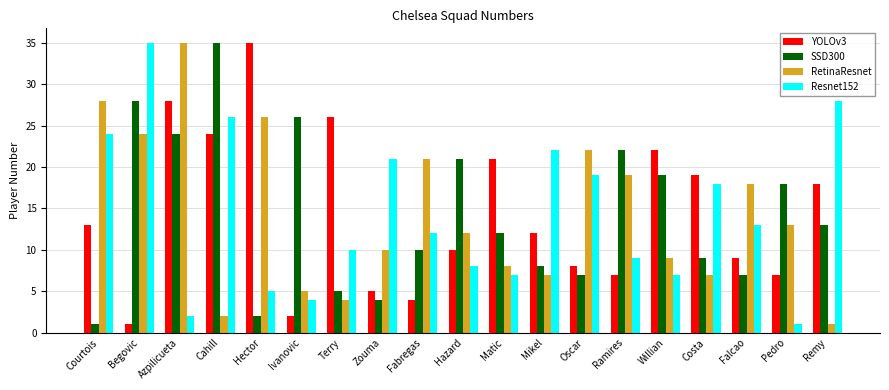

Reading right to left, list all the values displayed in this chart.

YOLOv3: 18	7	9	19	22	7	8	12	21	10	4	5	26	2	35	24	28	1	13
SSD300: 13	18	7	9	19	22	7	8	12	21	10	4	5	26	2	35	24	28	1
RetinaResnet: 1	13	18	7	9	19	22	7	8	12	21	10	4	5	26	2	35	24	28
Resnet152: 28	1	13	18	7	9	19	22	7	8	12	21	10	4	5	26	2	35	24